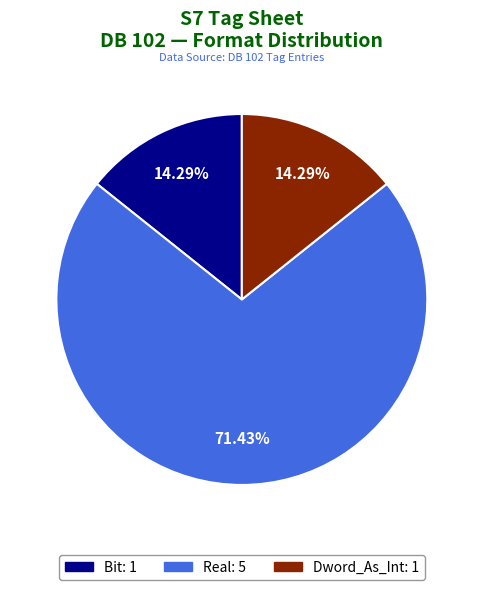

How many segments does this pie chart have?

3